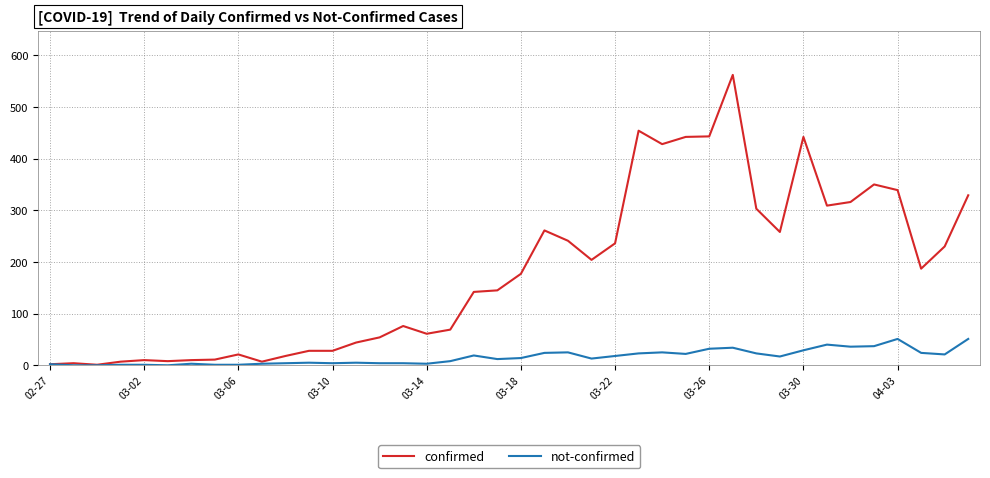

Which series has the widest spread of values?

confirmed